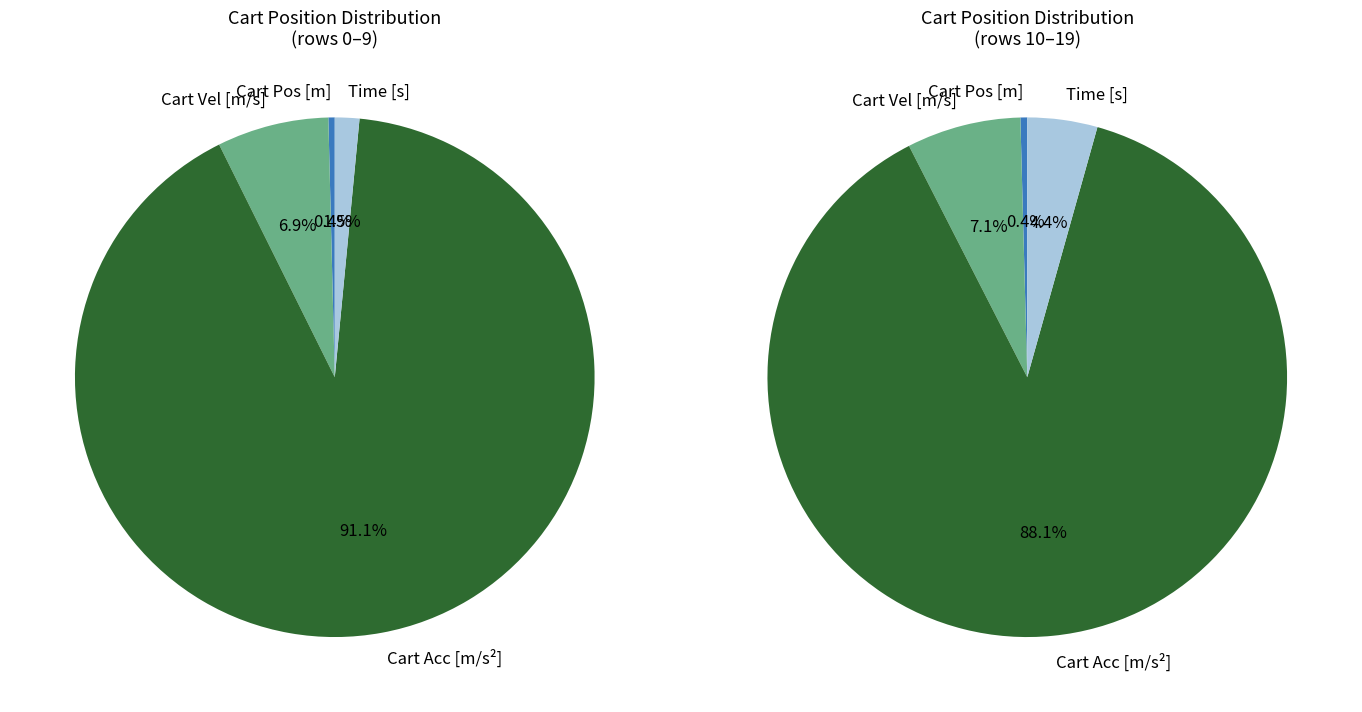

What portion of the pie excludes 4?

98.1%